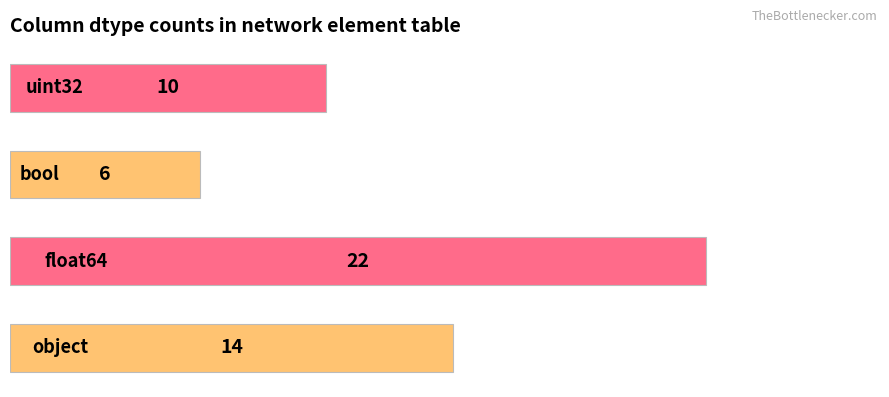

How many values are between 10 and 22?

3